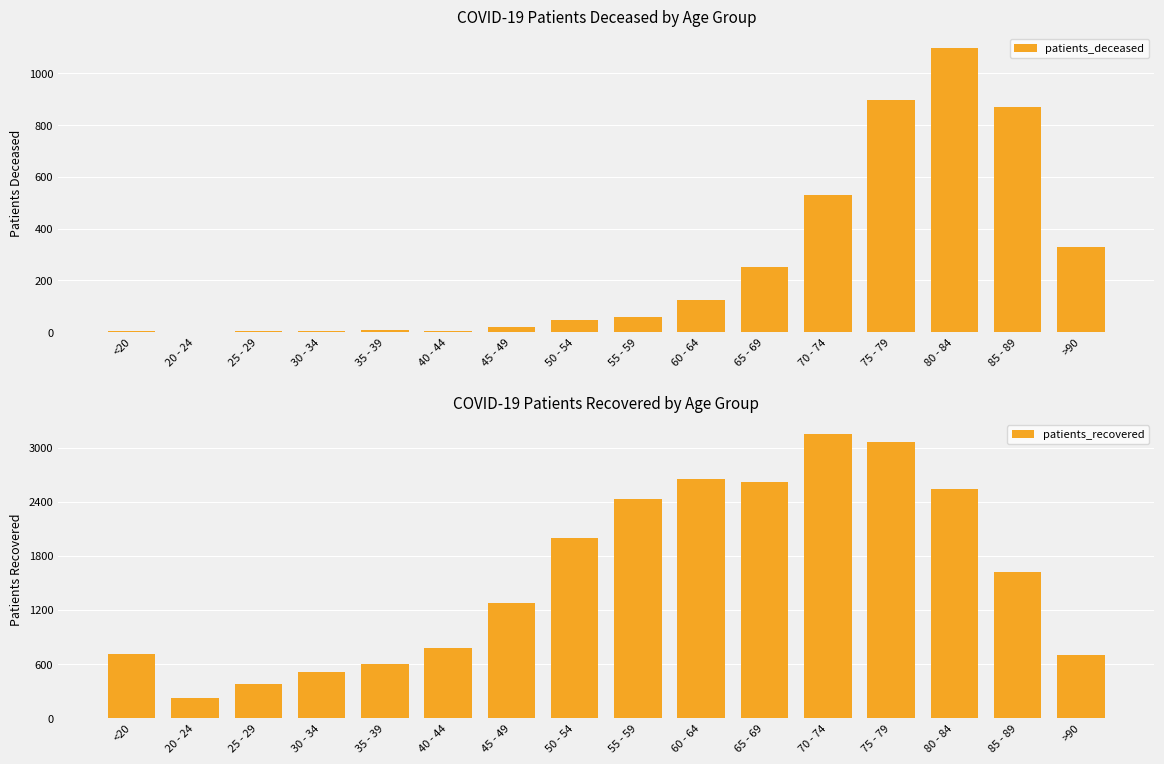

How many data points in patients_recovered are above 1625?

7